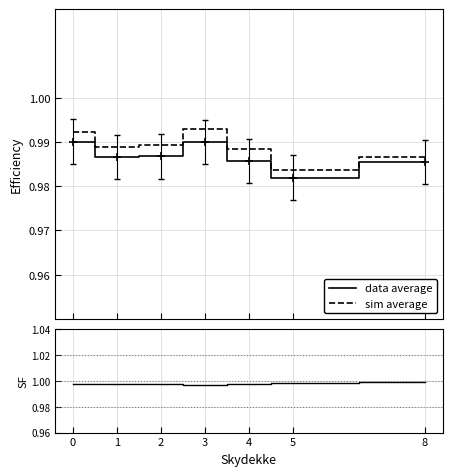

How many interior local peaks does the data average series have?

1